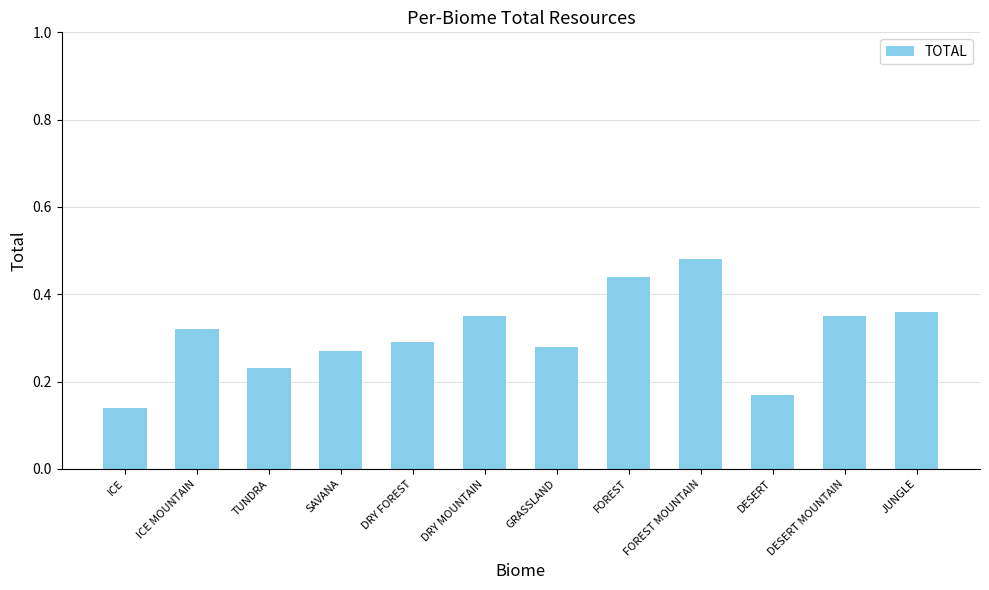

Between DRY MOUNTAIN and ICE, which is larger?

DRY MOUNTAIN